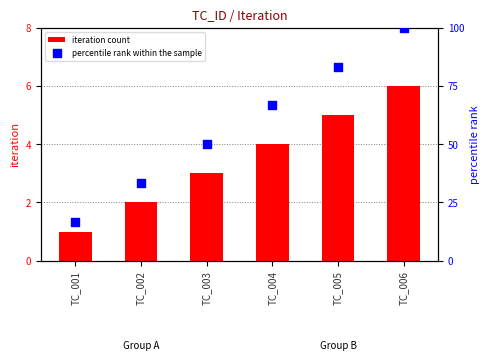

Which series reaches the minimum Y coordinate?

iteration count